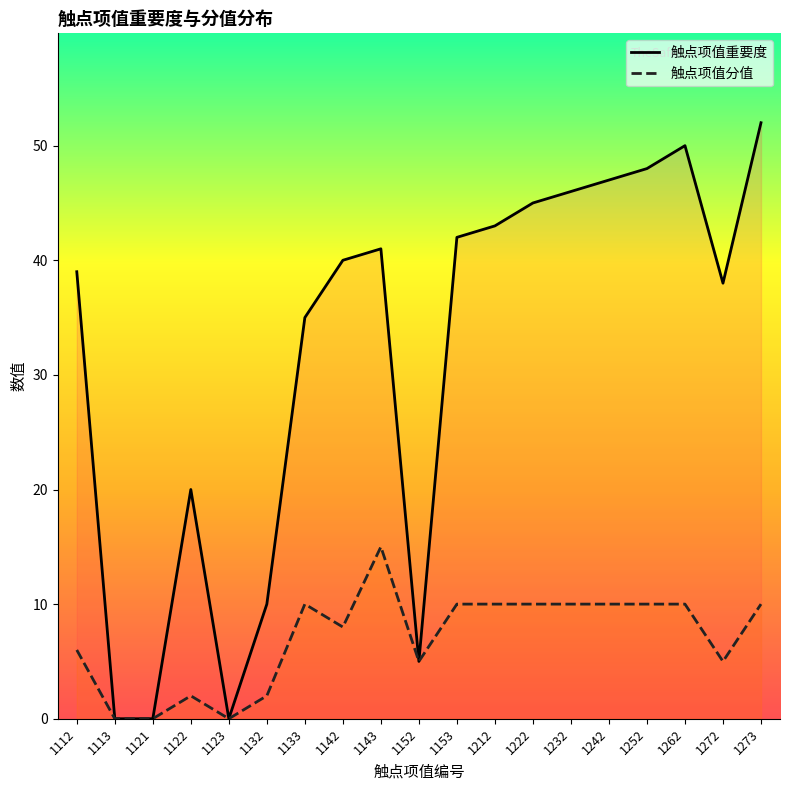

The value of 触点项值重要度 at 1153 is 60. True or false?

False